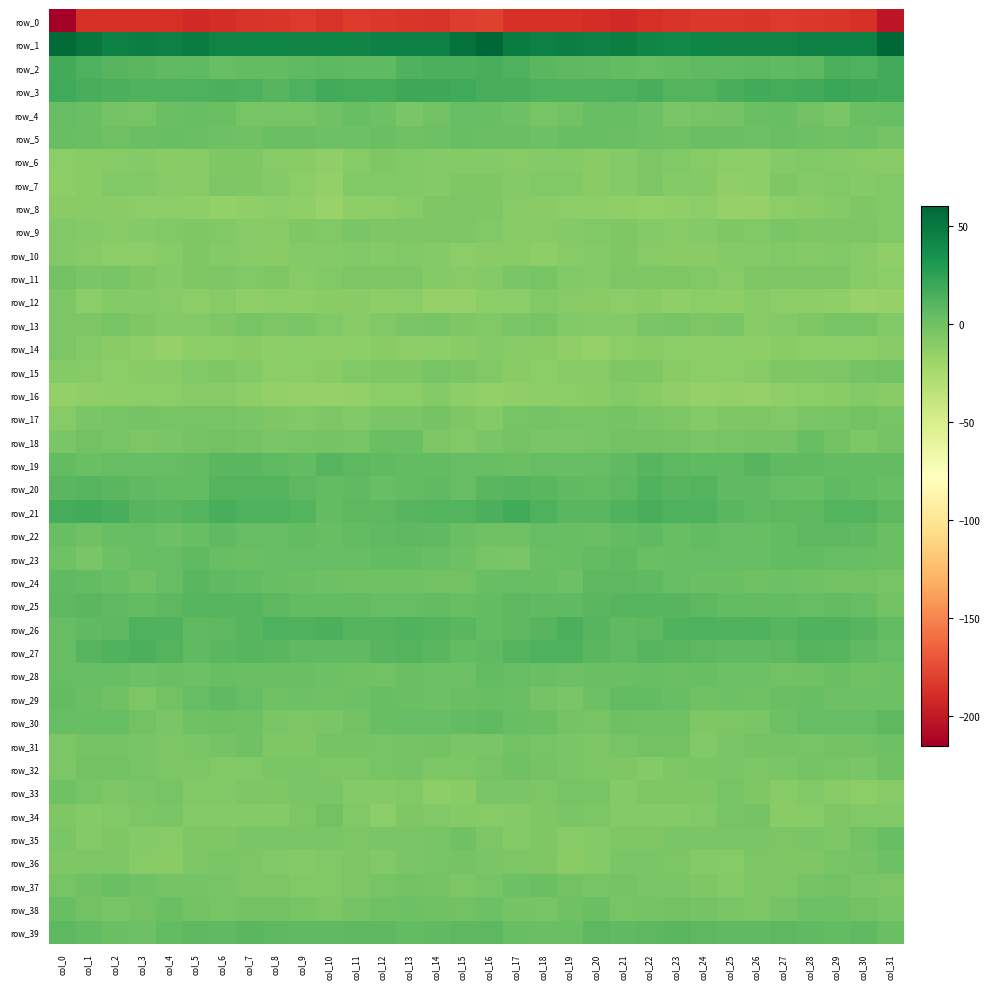

What is the approximate value of row_7 at col_10?

-15.0